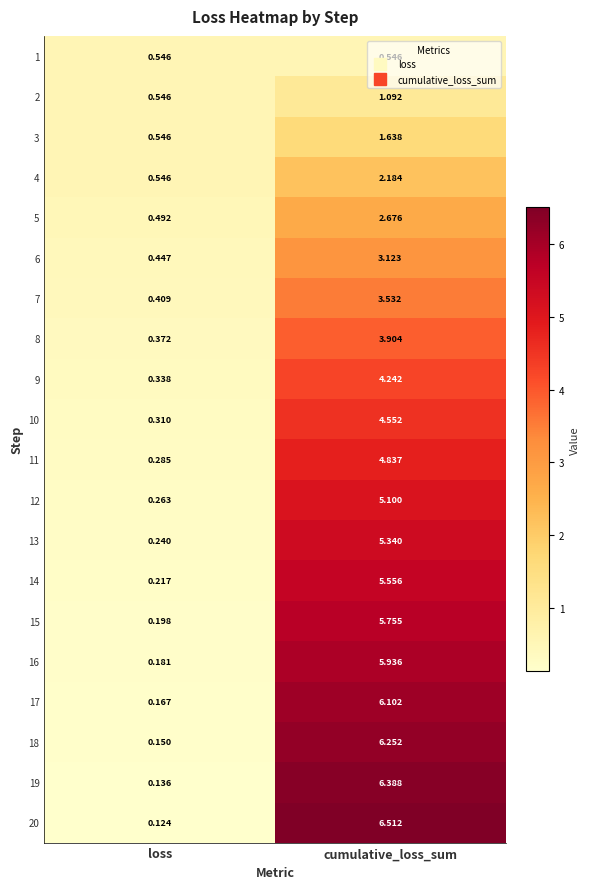

Which label corresponds to the smallest value in the chart?

loss